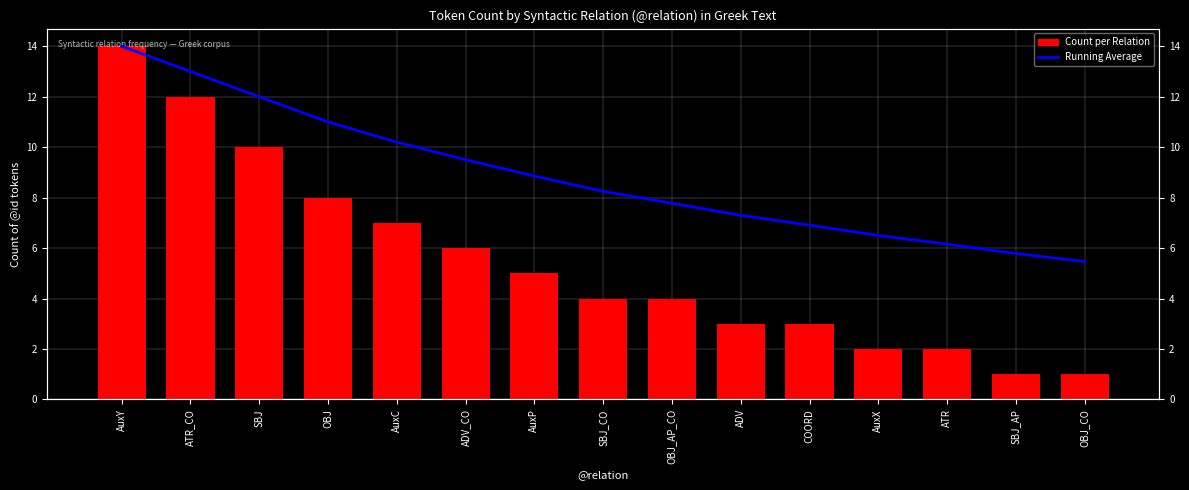

Which series has the largest total across all categories?

Running Average